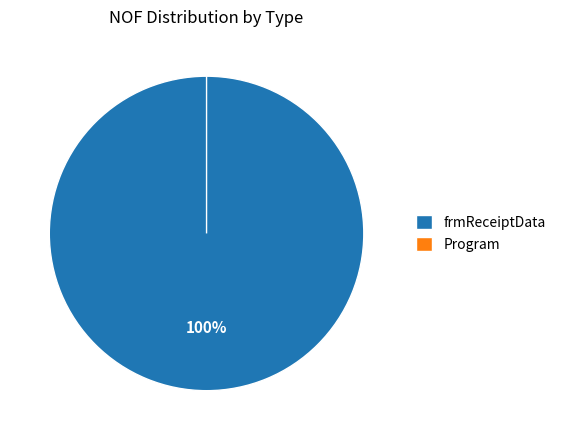

What is the change in value from frmReceiptData to Program?

-8